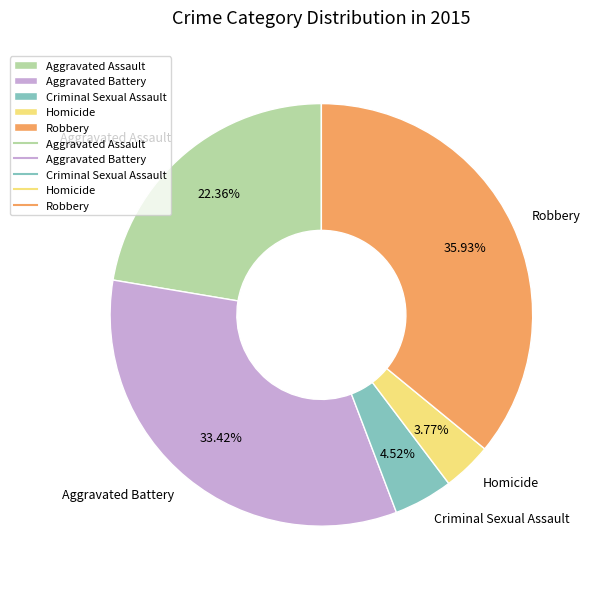

Rank the categories by value from highest to lowest.

Robbery, Aggravated Battery, Aggravated Assault, Criminal Sexual Assault, Homicide